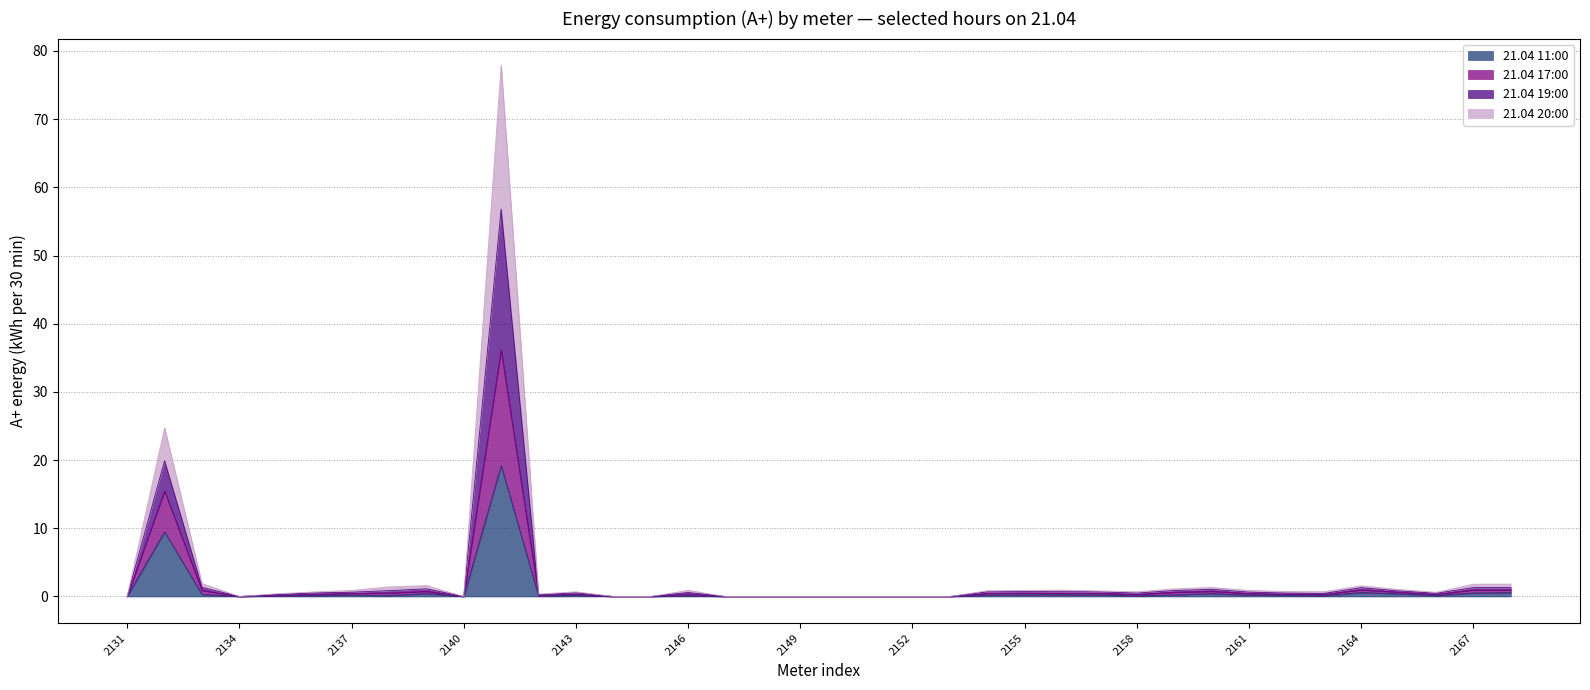

True or false: 21.04 19:00 and 21.04 20:00 intersect in this chart.

False